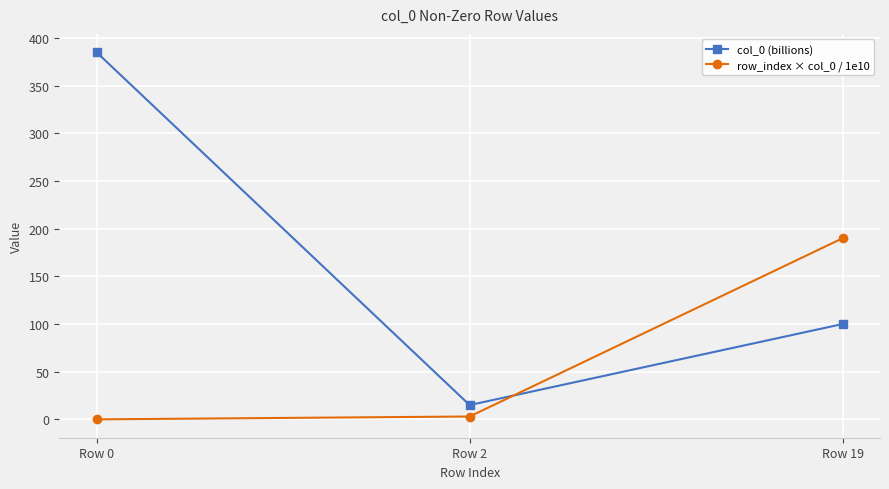

How many distinct data groups are displayed?

2